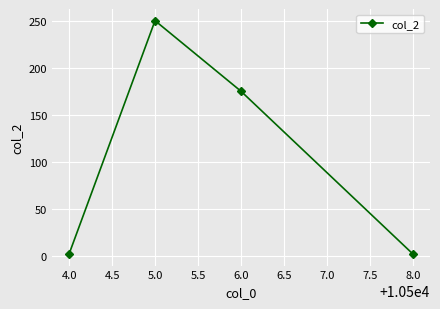

How many data points does each series have?

4